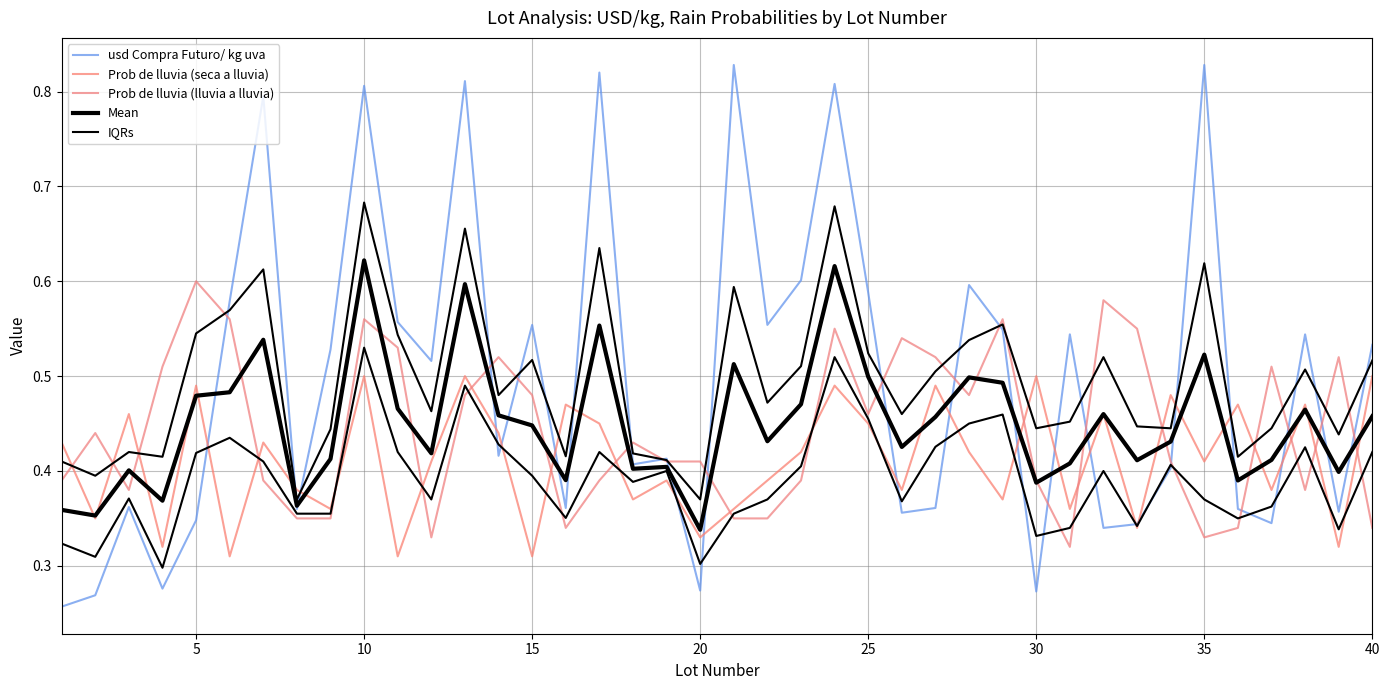

The Prob de lluvia (seca a lluvia) series shows 0.3 at 12. True or false?

False